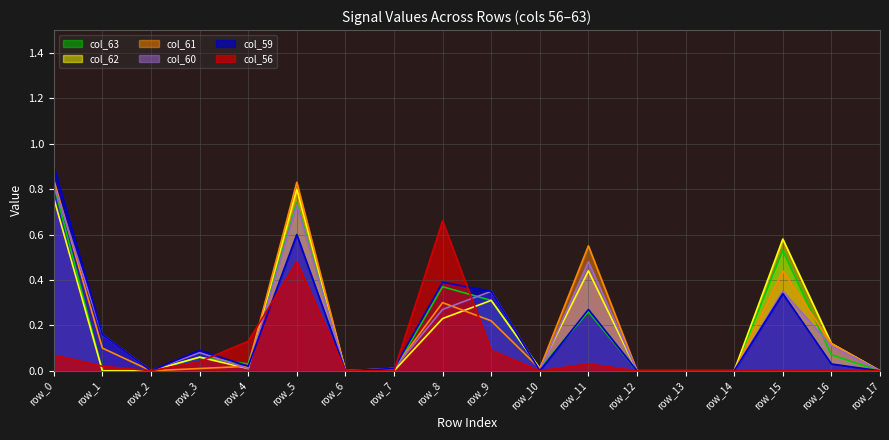

In col_61, how many points are higher than both neighbors (excluding endpoints)?

4